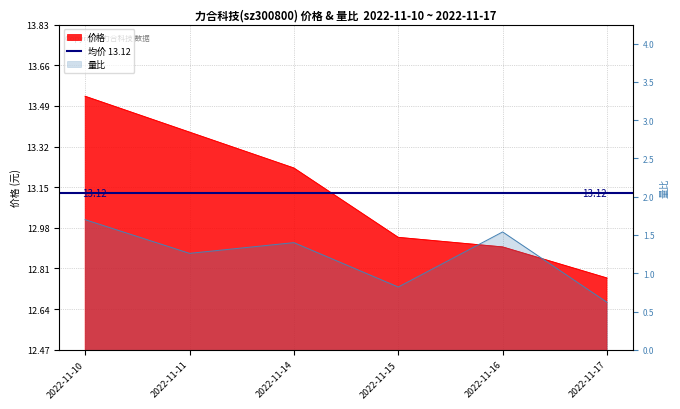

The 量比 series shows 1.7 at 2022-11-10. True or false?

True